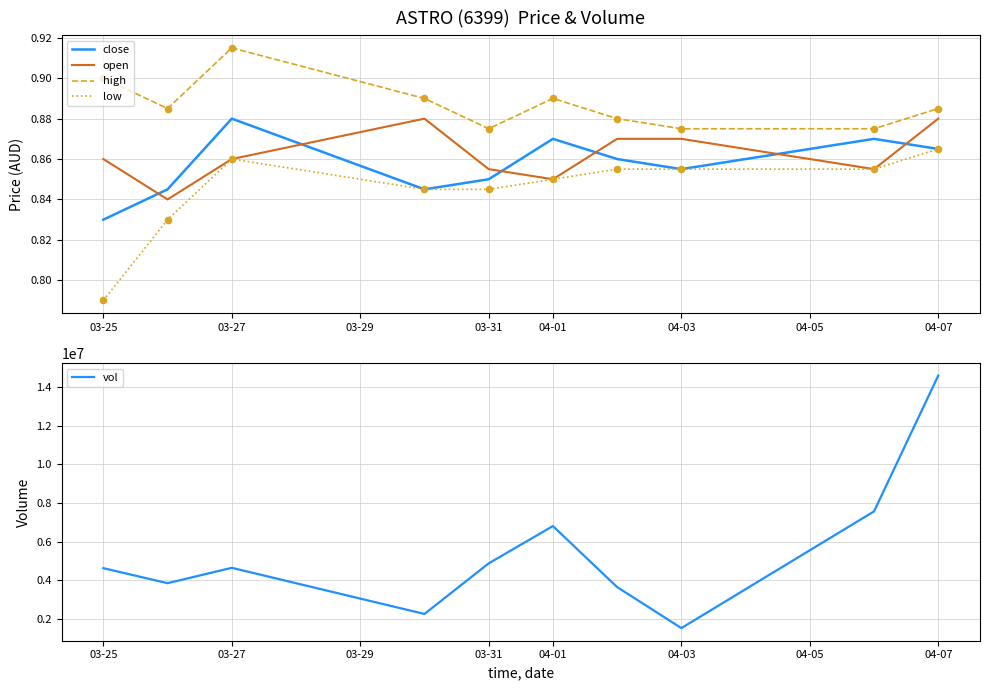

At how many categories does at least one series exceed 9082101?

1